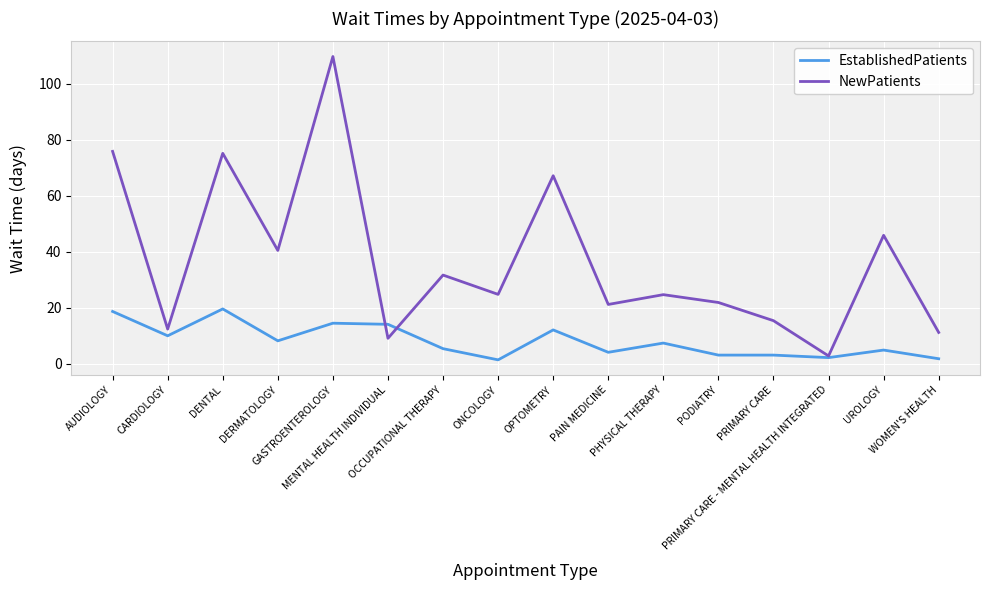

What is the maximum value shown in the chart?

109.8